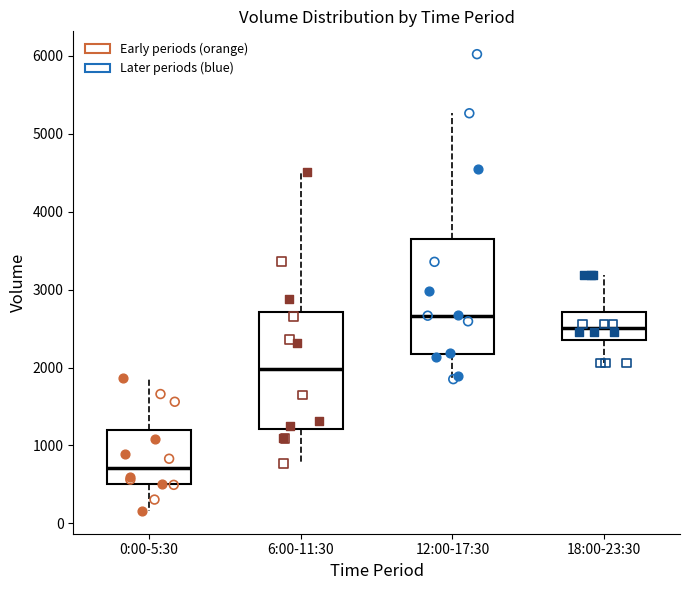

Reading left to right, transcribe this box plot: for each box, give where its median line is, the range the box spans, and where its two whiskers end, as read against the y-axis. The values are not printed on the chart, so give them approximately, as read against the axis.

0:00-5:30: median 700, box 500 to 1200, whiskers 200 to 1900
6:00-11:30: median 2000, box 1200 to 2700, whiskers 800 to 4500
12:00-17:30: median 2700, box 2200 to 3700, whiskers 1900 to 5300
18:00-23:30: median 2500, box 2400 to 2700, whiskers 2100 to 3200